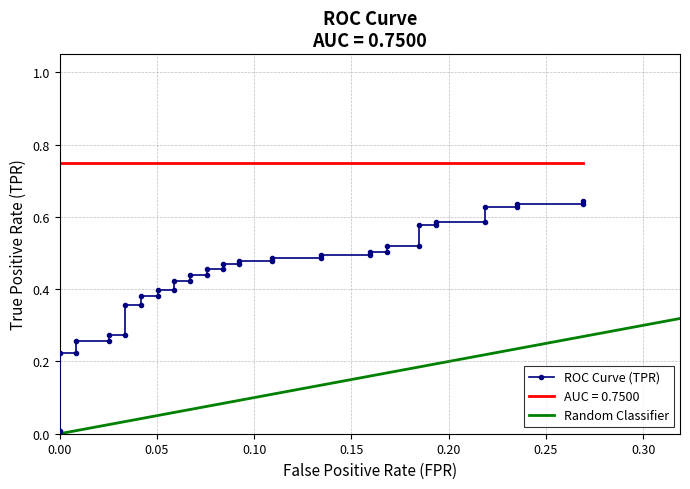

Does the chart have visible grid lines?

Yes